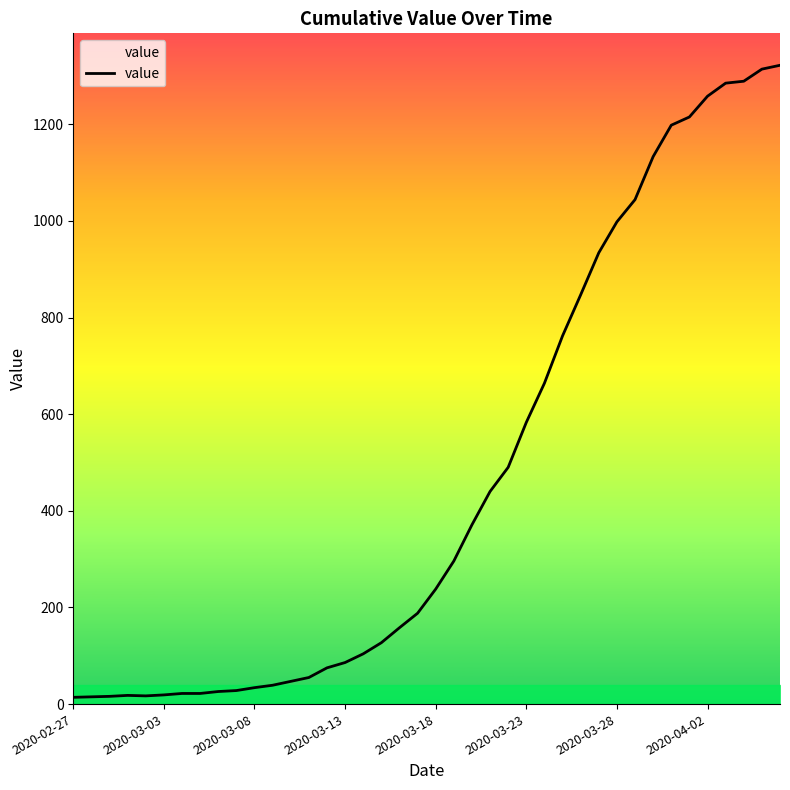

What is the difference between the maximum and minimum values?

1308